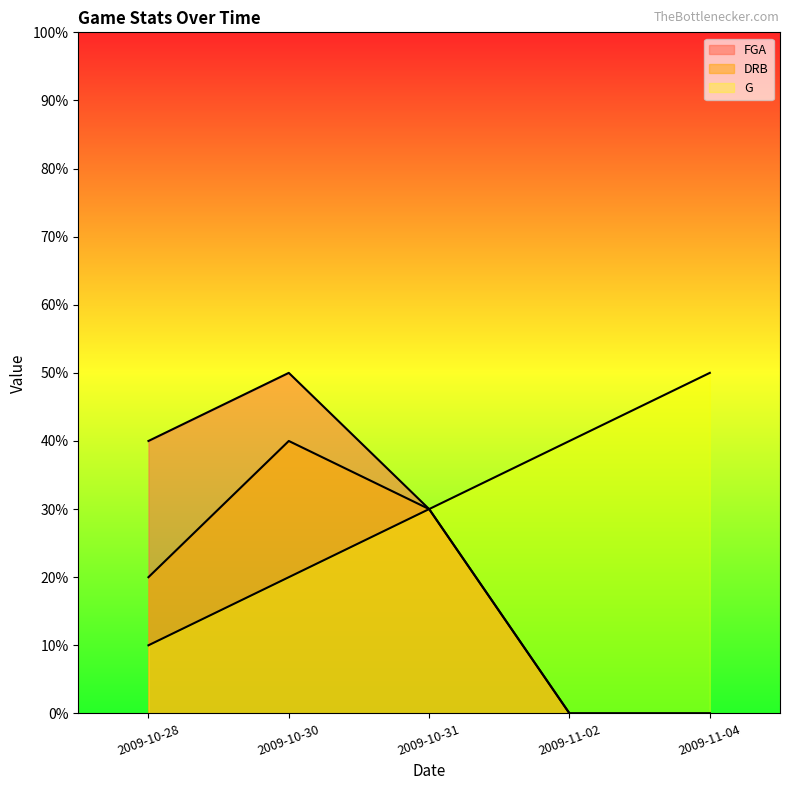

List the series in order of their peak value, highest first.

FGA, G, DRB